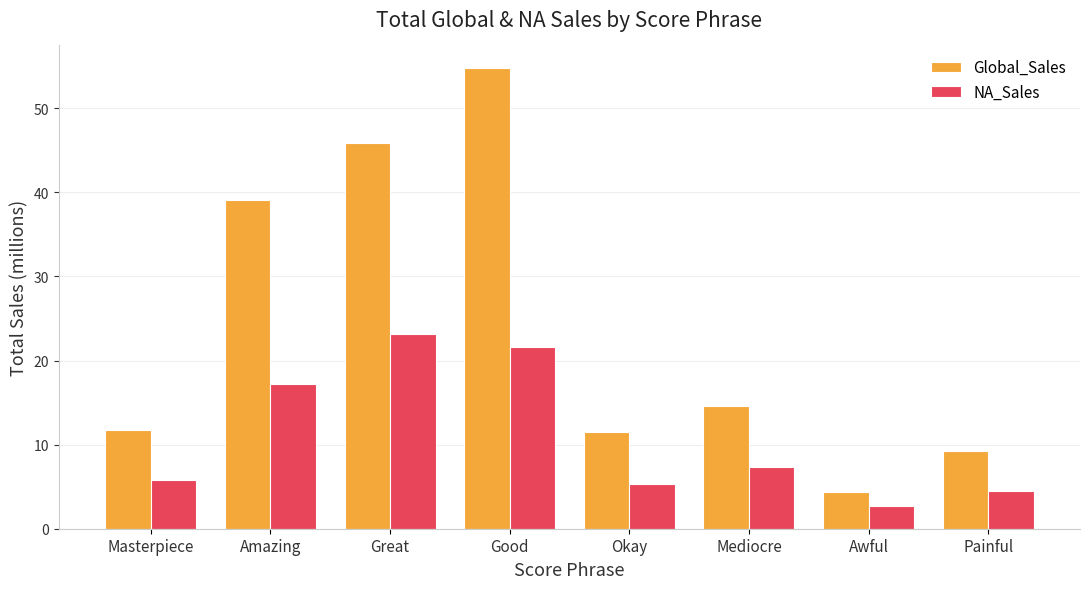

What is the difference between the second highest and minimum values in the NA_Sales series?

18.9